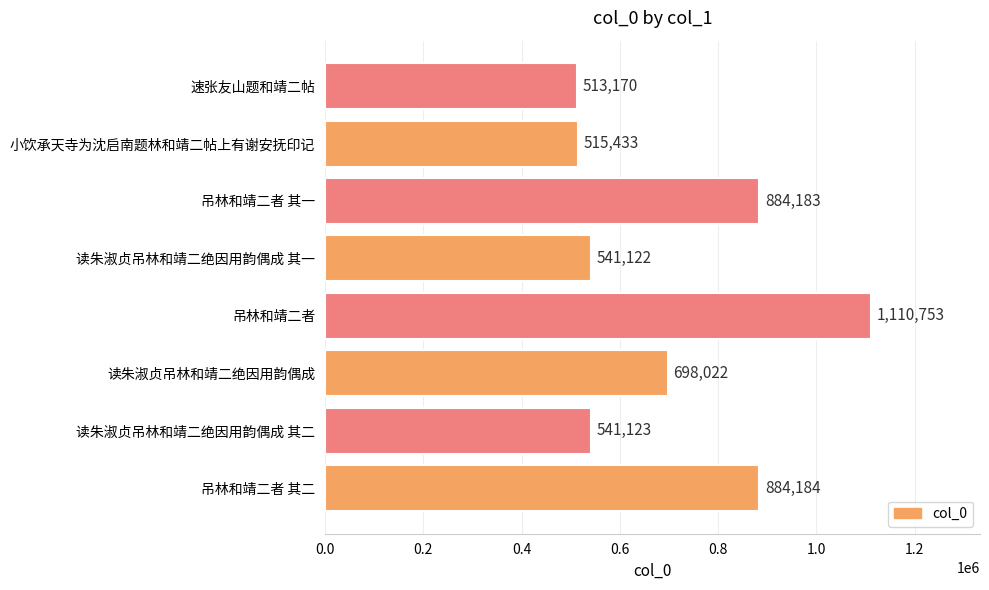

Reading top to bottom, what are all the values shown in this chart?

513170	515433	884183	541122	1110753	698022	541123	884184